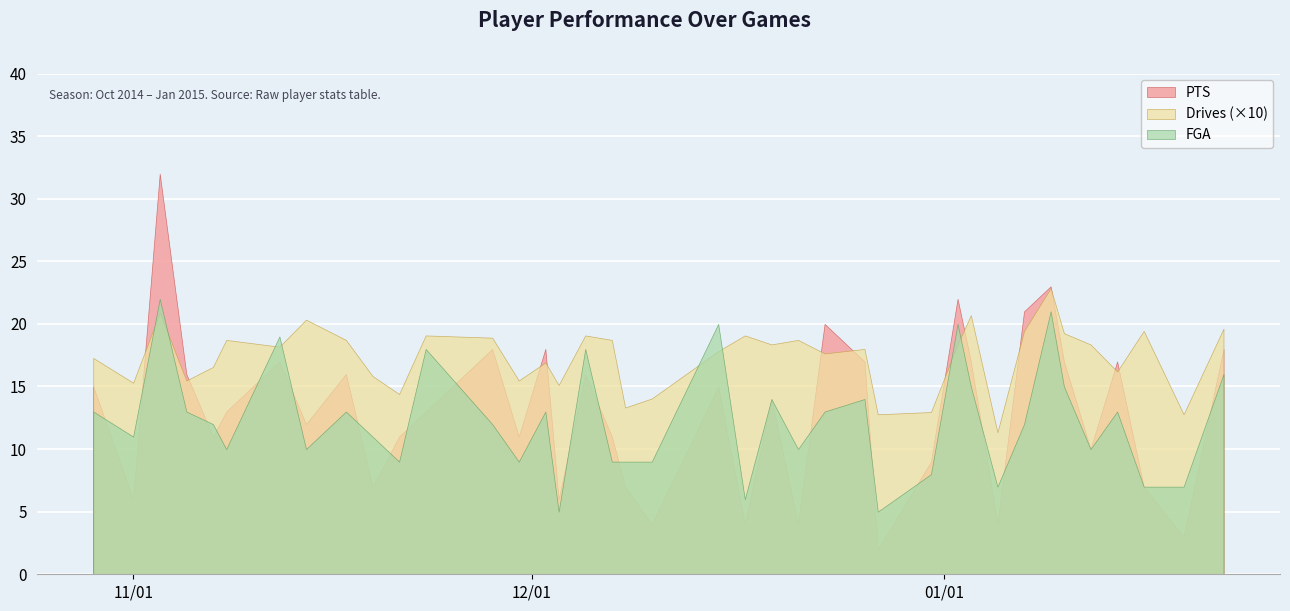

Reading right to left, transcribe all the data shown in this chart.

PTS: 2015-01-22=18.0	2015-01-19=3.0	2015-01-16=7.0	2015-01-14=17.0	2015-01-12=10.0	2015-01-10=17.0	2015-01-09=23.0	2015-01-07=21.0	2015-01-05=4.0	2015-01-03=17.0	2015-01-02=22.0	2014-12-31=9.0	2014-12-27=2.0	2014-12-26=17.0	2014-12-23=20.0	2014-12-21=4.0	2014-12-19=14.0	2014-12-17=4.0	2014-12-15=15.0	2014-12-10=4.0	2014-12-08=7.0	2014-12-07=11.0	2014-12-05=16.0	2014-12-03=6.0	2014-12-02=18.0	2014-11-30=11.0	2014-11-28=18.0	2014-11-23=13.0	2014-11-21=11.0	2014-11-19=7.0	2014-11-17=16.0	2014-11-14=12.0	2014-11-12=17.0	2014-11-08=13.0	2014-11-07=11.0	2014-11-05=16.0	2014-11-03=32.0	2014-11-01=6.0	2014-10-29=15.0
FGA: 2015-01-22=16.0	2015-01-19=7.0	2015-01-16=7.0	2015-01-14=13.0	2015-01-12=10.0	2015-01-10=15.0	2015-01-09=21.0	2015-01-07=12.0	2015-01-05=7.0	2015-01-03=15.0	2015-01-02=20.0	2014-12-31=8.0	2014-12-27=5.0	2014-12-26=14.0	2014-12-23=13.0	2014-12-21=10.0	2014-12-19=14.0	2014-12-17=6.0	2014-12-15=20.0	2014-12-10=9.0	2014-12-08=9.0	2014-12-07=9.0	2014-12-05=18.0	2014-12-03=5.0	2014-12-02=13.0	2014-11-30=9.0	2014-11-28=12.0	2014-11-23=18.0	2014-11-21=9.0	2014-11-19=11.0	2014-11-17=13.0	2014-11-14=10.0	2014-11-12=19.0	2014-11-08=10.0	2014-11-07=12.0	2014-11-05=13.0	2014-11-03=22.0	2014-11-01=11.0	2014-10-29=13.0
drives: 2015-01-22=2.0	2015-01-19=1.3	2015-01-16=1.9	2015-01-14=1.6	2015-01-12=1.8	2015-01-10=1.9	2015-01-09=2.3	2015-01-07=1.9	2015-01-05=1.1	2015-01-03=2.1	2015-01-02=1.8	2014-12-31=1.3	2014-12-27=1.3	2014-12-26=1.8	2014-12-23=1.8	2014-12-21=1.9	2014-12-19=1.8	2014-12-17=1.9	2014-12-15=1.8	2014-12-10=1.4	2014-12-08=1.3	2014-12-07=1.9	2014-12-05=1.9	2014-12-03=1.5	2014-12-02=1.7	2014-11-30=1.5	2014-11-28=1.9	2014-11-23=1.9	2014-11-21=1.4	2014-11-19=1.6	2014-11-17=1.9	2014-11-14=2.0	2014-11-12=1.8	2014-11-08=1.9	2014-11-07=1.7	2014-11-05=1.5	2014-11-03=2.1	2014-11-01=1.5	2014-10-29=1.7